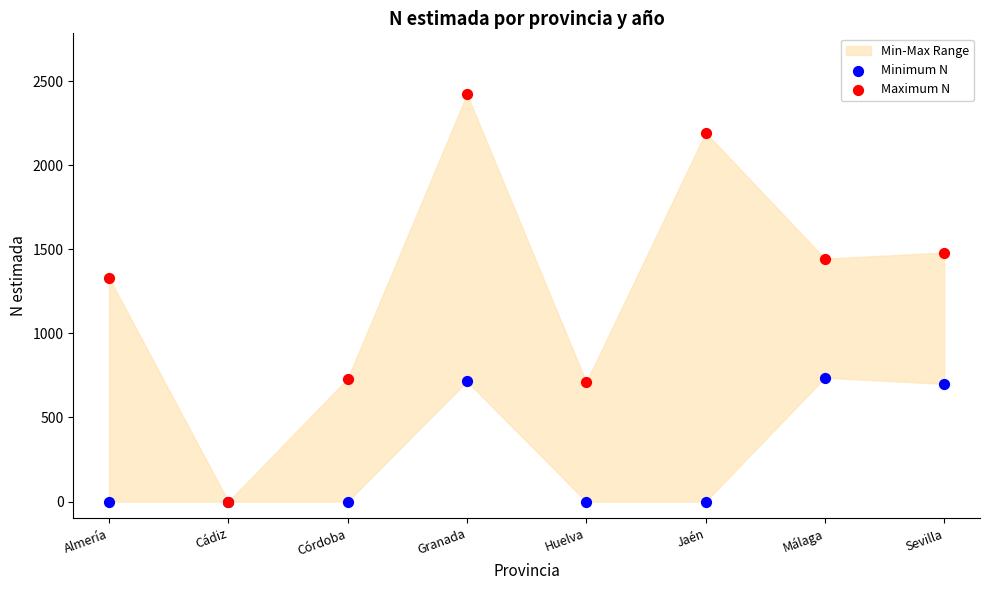

In the Maximum N series, what Y value is closest to 1211?

1330